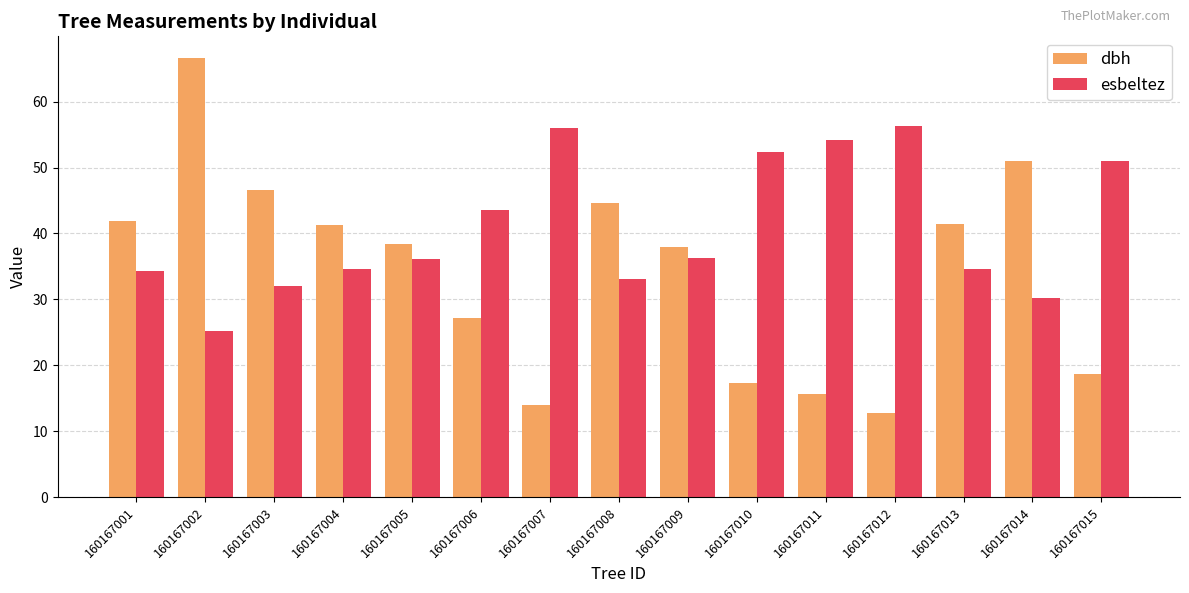

Are the bars horizontal?

No